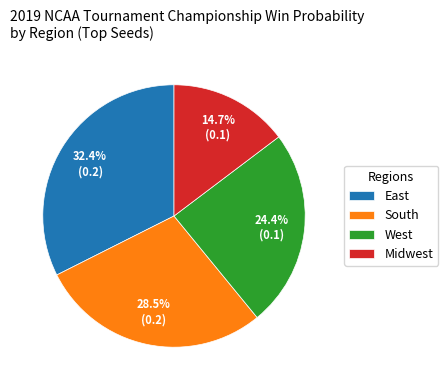

What percentage is the Midwest slice, to the nearest percent?

15%